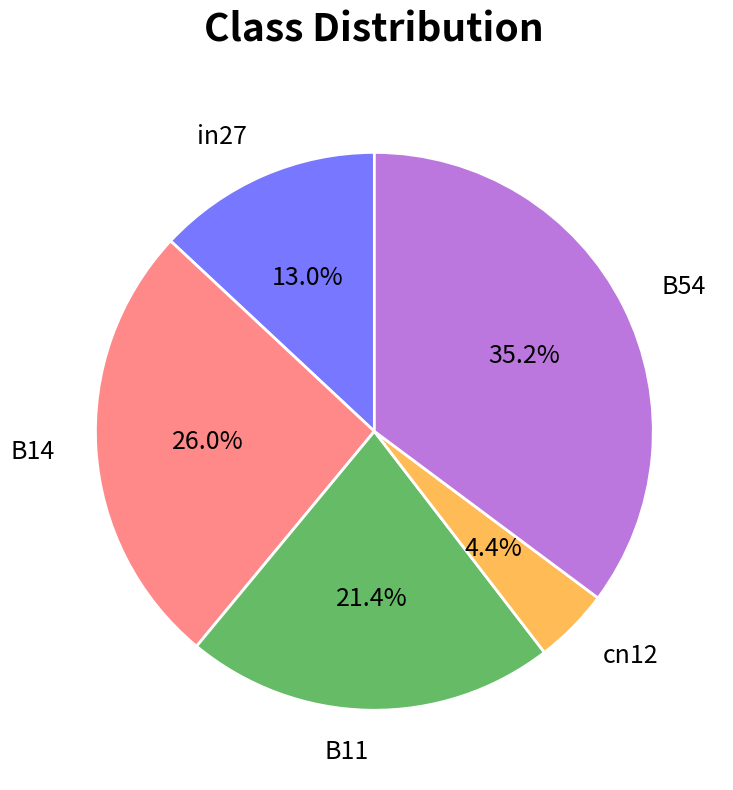

To the nearest percent, what percentage of the pie is cn12?

4%